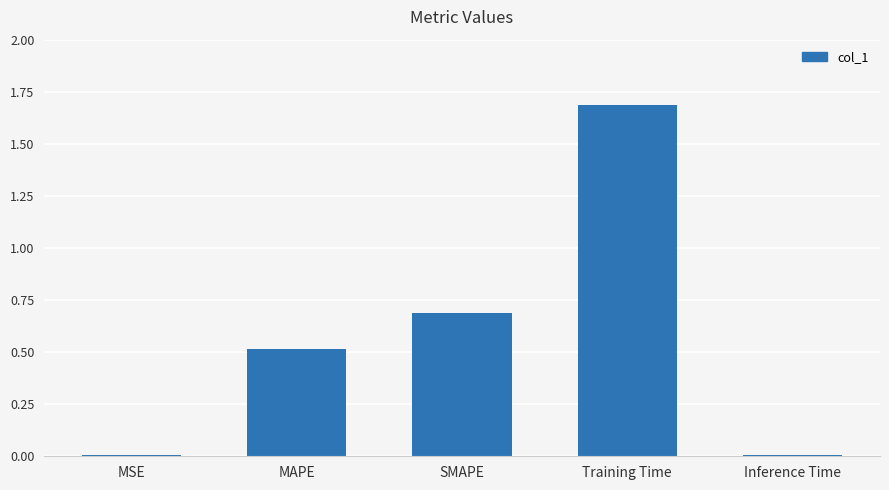

At which category does the chart reach its peak across all series?

Training Time